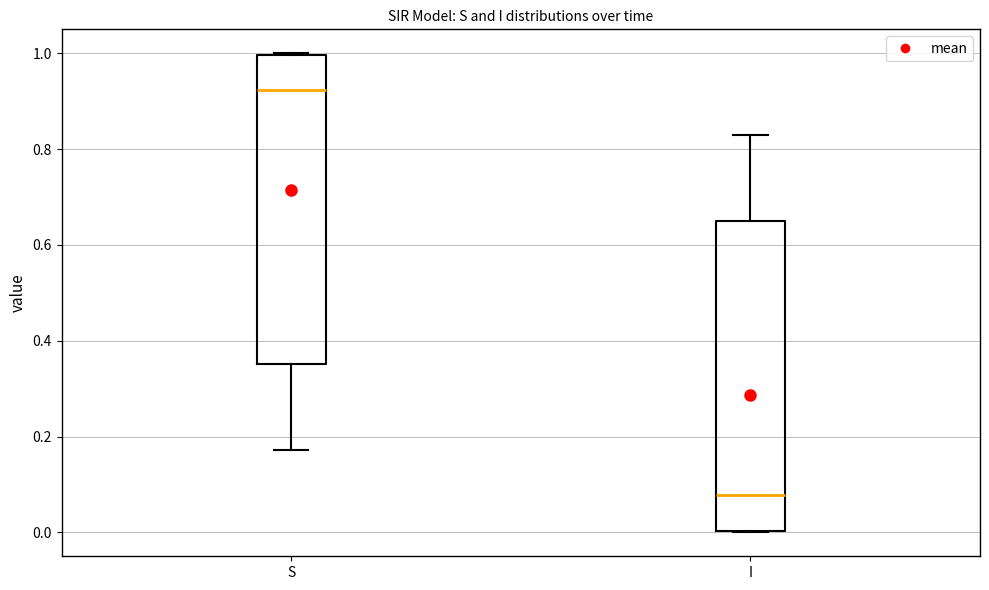

Which box's median line is the highest?

S